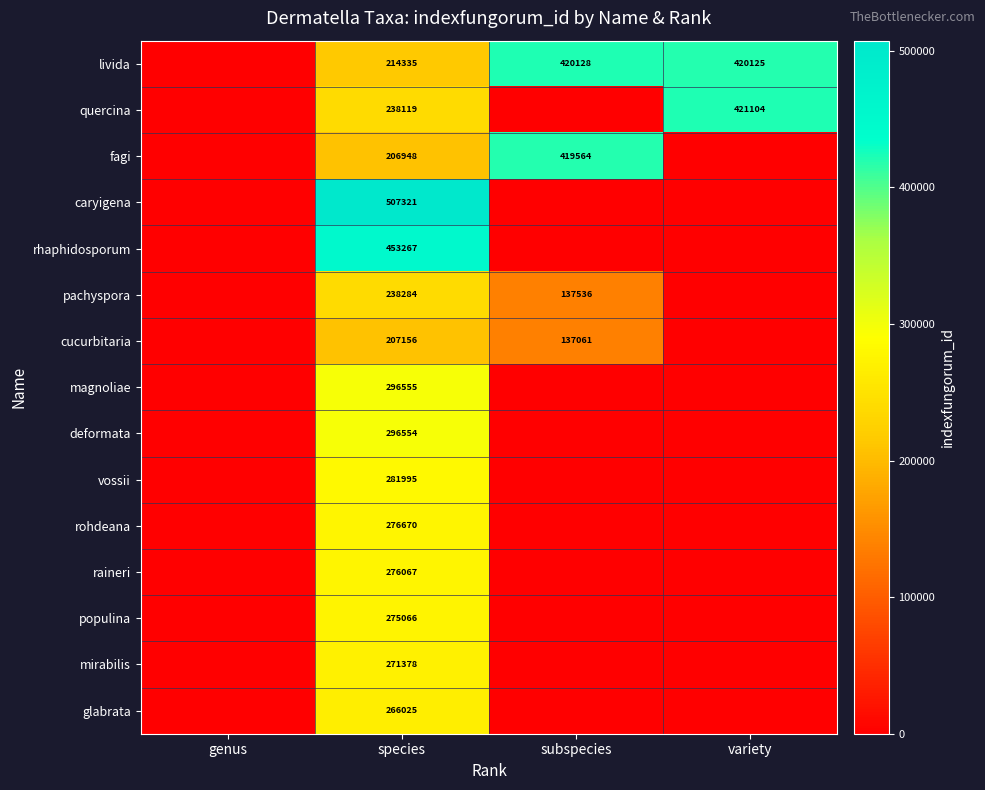

True or false: rohdeana has a value of 109469 at species.

False